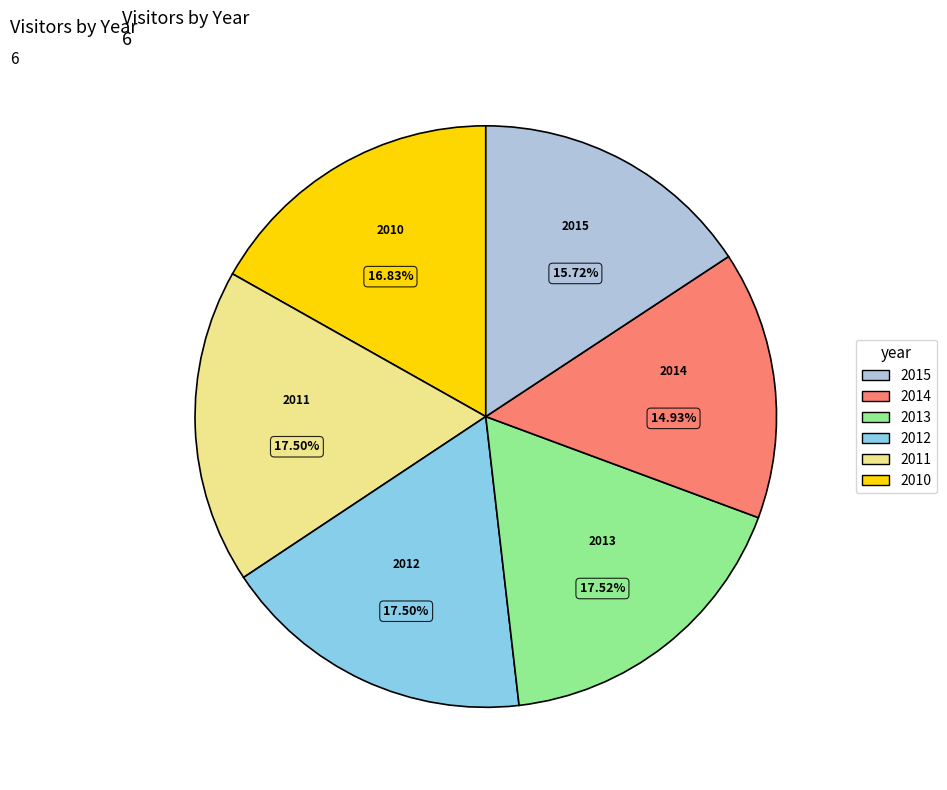

What is the ratio of the value at 2015 to the value at 2011?

0.9